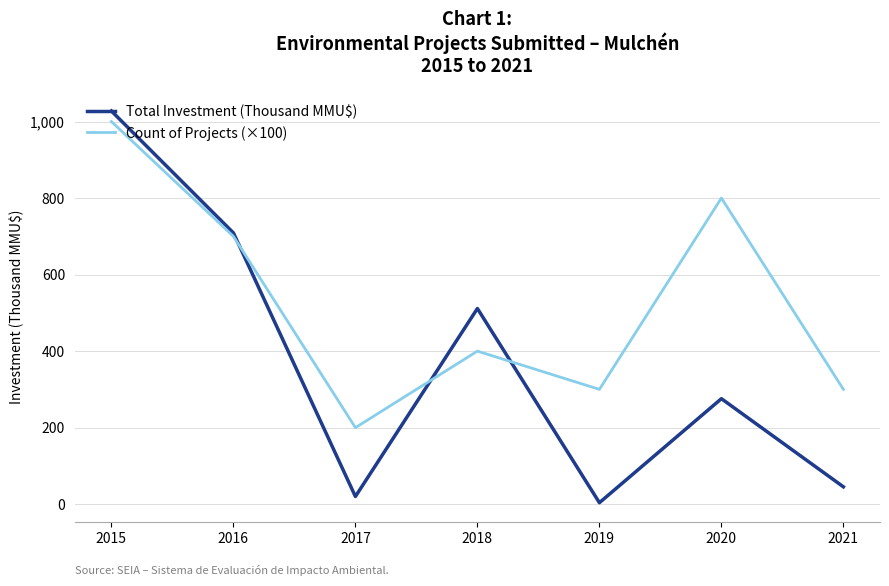

Which series ends up on top after the final intersection of Count of Projects (×100) and Total Investment (Thousand MMU$)?

Count of Projects (×100)